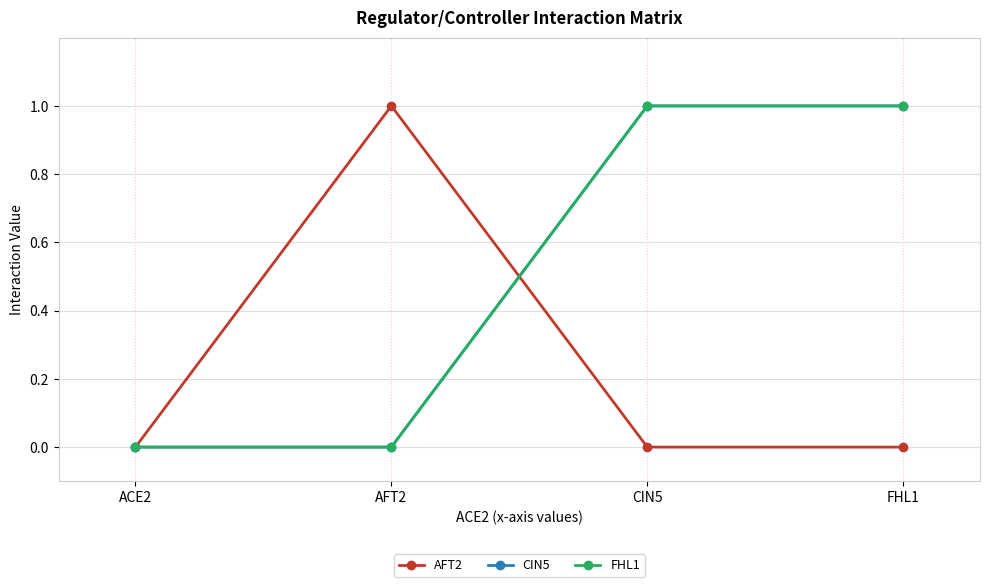

What is the difference between the second highest and second lowest values in the FHL1 series?

1